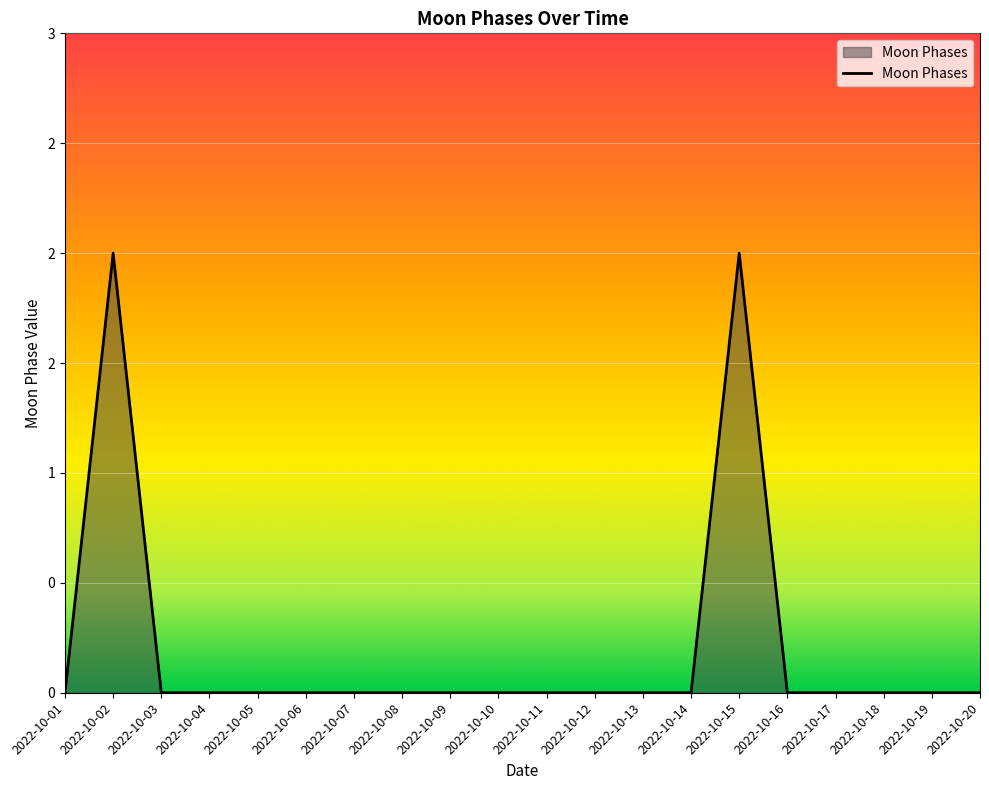

Reading left to right, list all the values displayed in this chart.

0	2	0	0	0	0	0	0	0	0	0	0	0	0	2	0	0	0	0	0